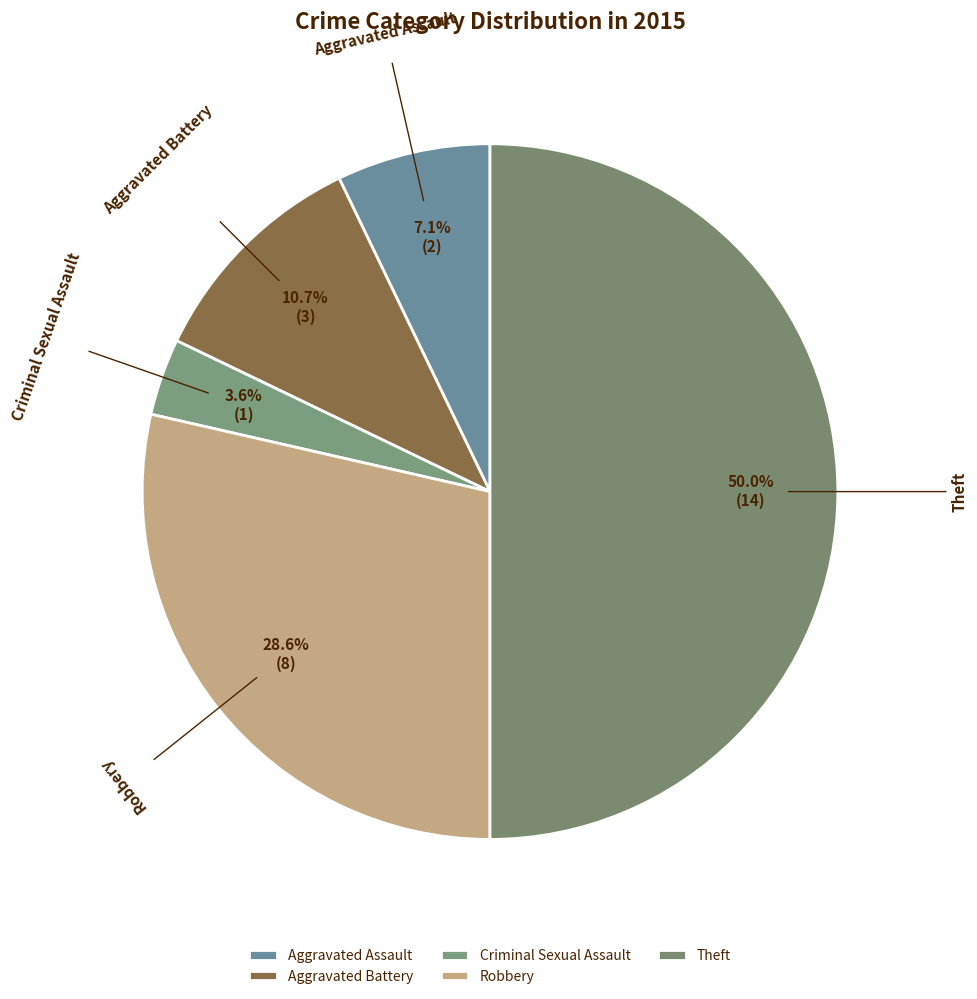

Is it true that Criminal Sexual Assault is 15% of the pie?

False